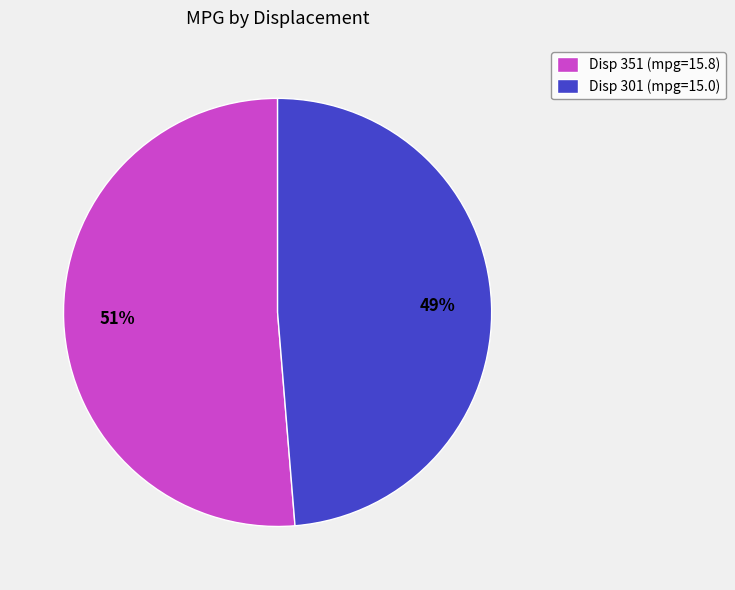

Which slice is the largest?

Disp 351 (mpg=15.8)